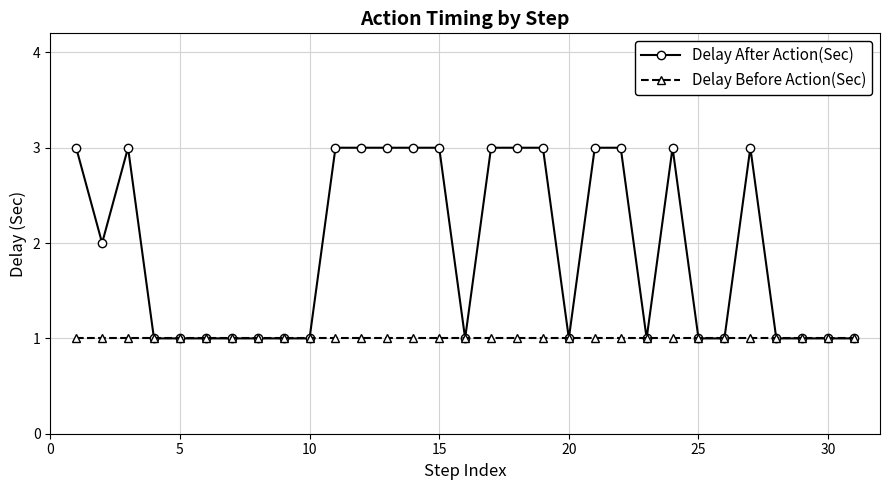

What is the value of the Delay Before Action(Sec) point at the 18th from the left?

1